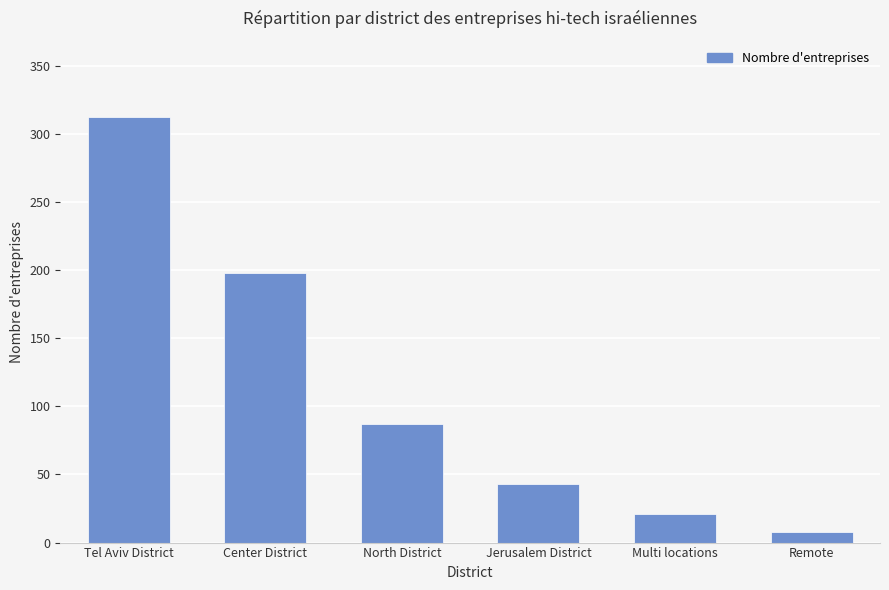

Reading left to right, transcribe all the data shown in this chart.

312	198	87	43	21	8